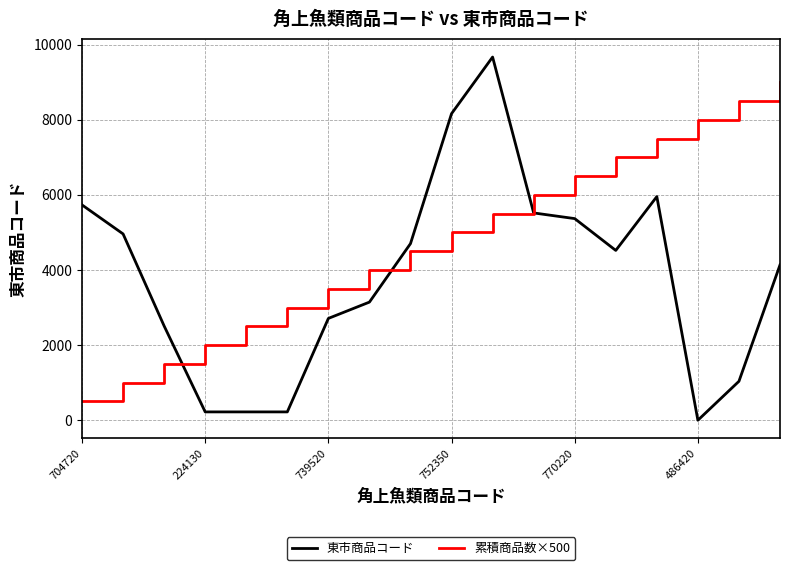

List the series in order of their peak value, highest first.

東市商品コード, 累積商品数×500